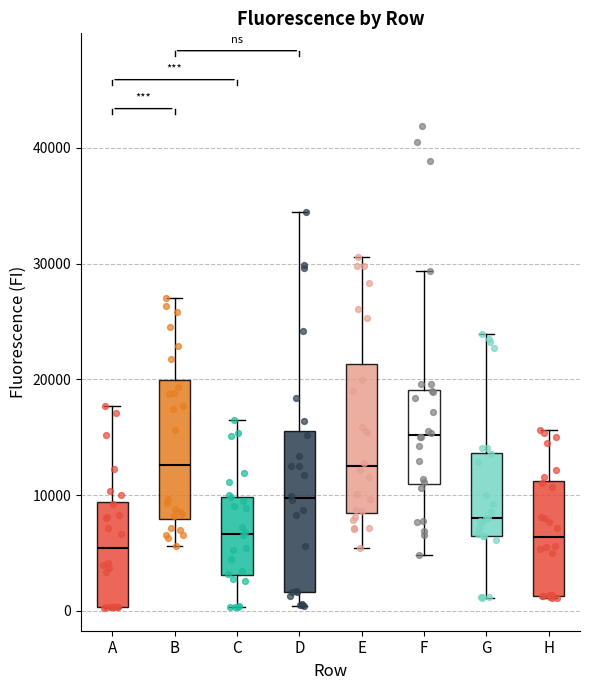

Which box has the highest median line?

F